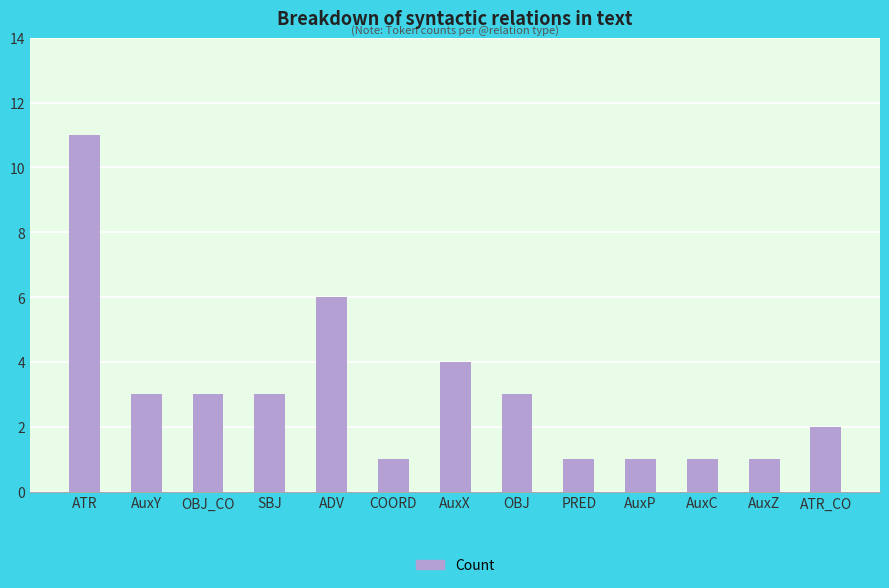

Count the number of categories in the chart.

13